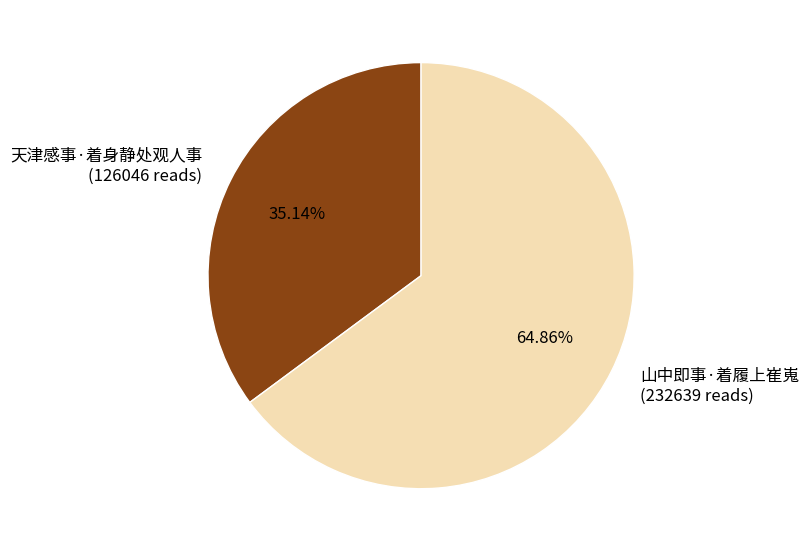

What is the largest slice in the pie chart?

山中即事·着履上崔嵬